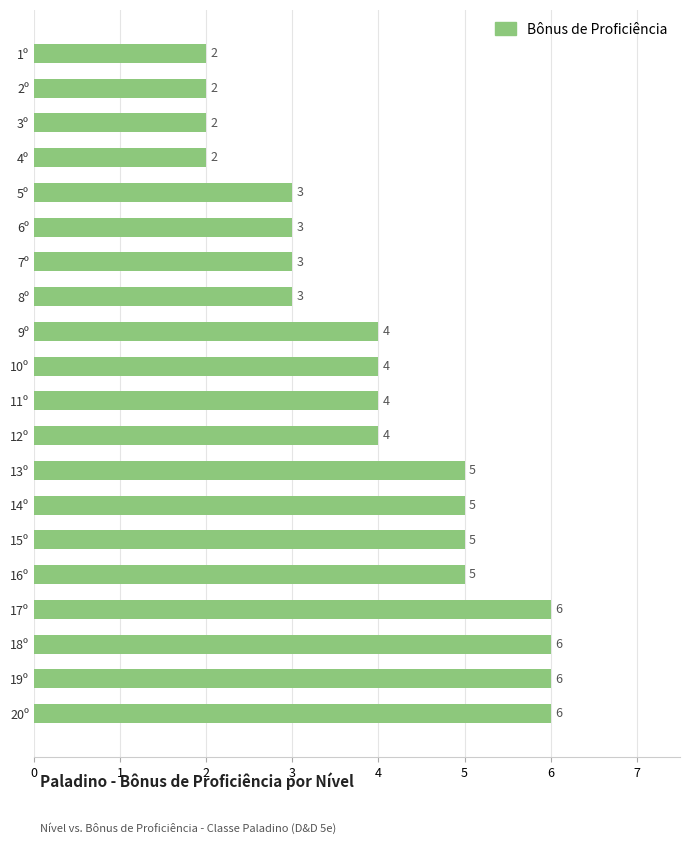

What is the value of the 17th bar from the top?

6